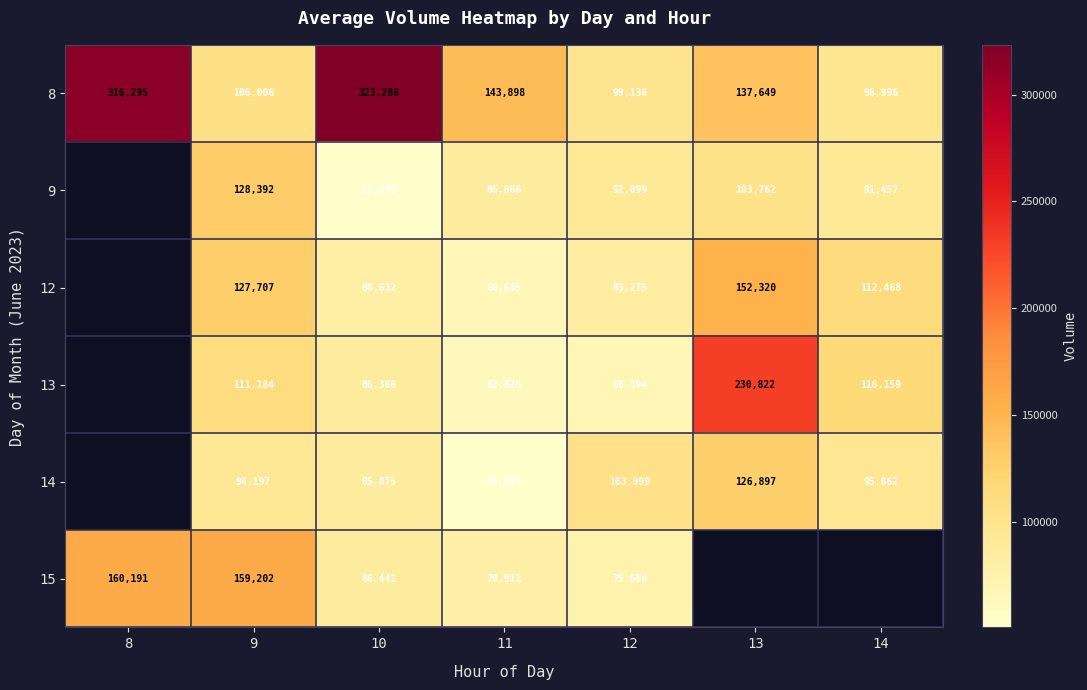

What is the difference between the 9 values at 11 and 9?

41726